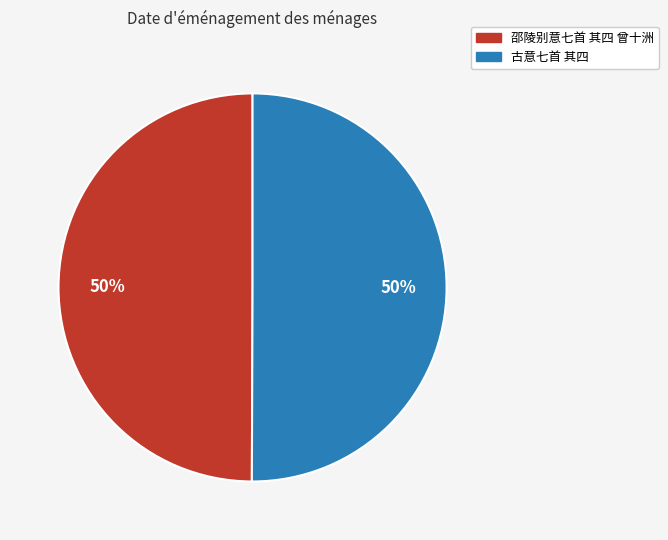

Combined, do 邵陵别意七首 其四 曾十洲 and 古意七首 其四 account for over 50%?

Yes